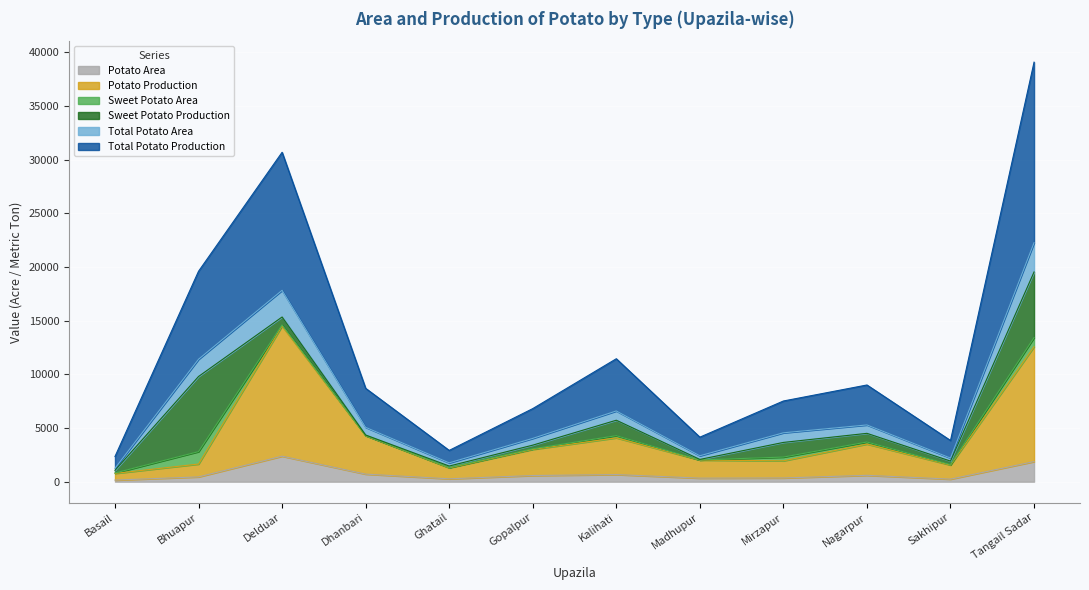

What are all the series names shown in the legend?

Potato Area, Potato Production, Sweet Potato Area, Sweet Potato Production, Total Potato Area, Total Potato Production